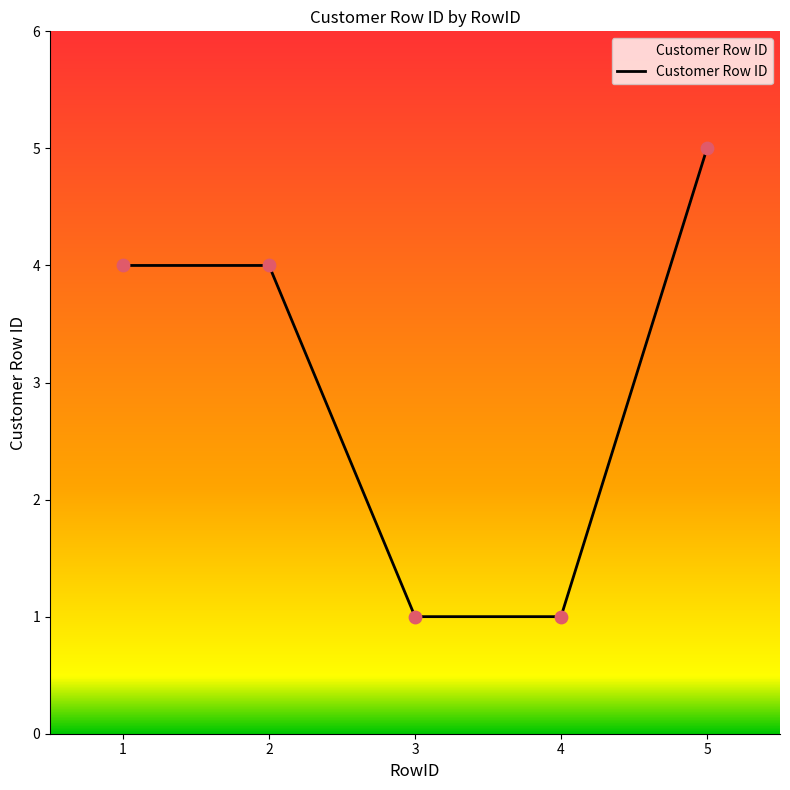

What is the ratio of the value at 1 to the value at 5?

0.8